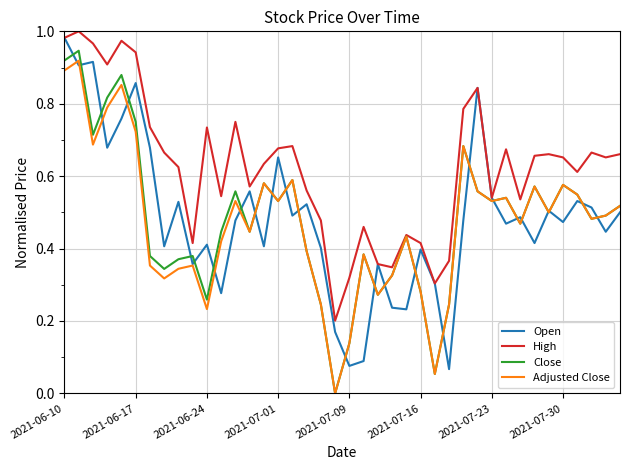

In High, how many points are higher than both neighbors (excluding endpoints)?

11